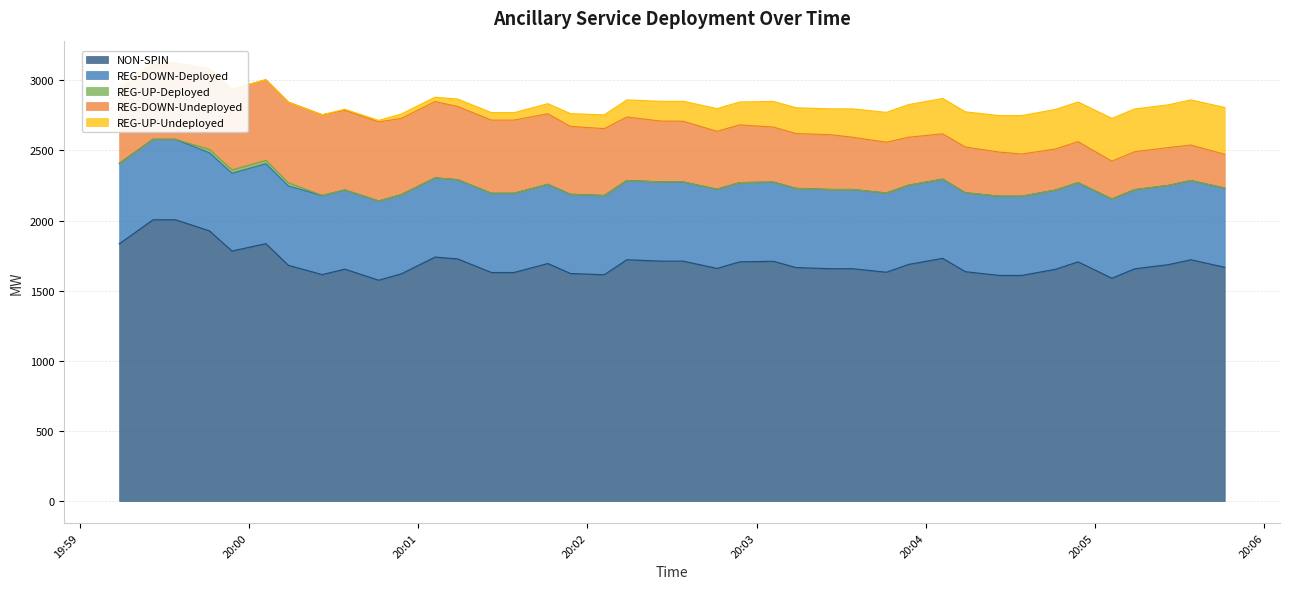

True or false: REG-UP-Undeployed and REG-UP-Deployed intersect in this chart.

True